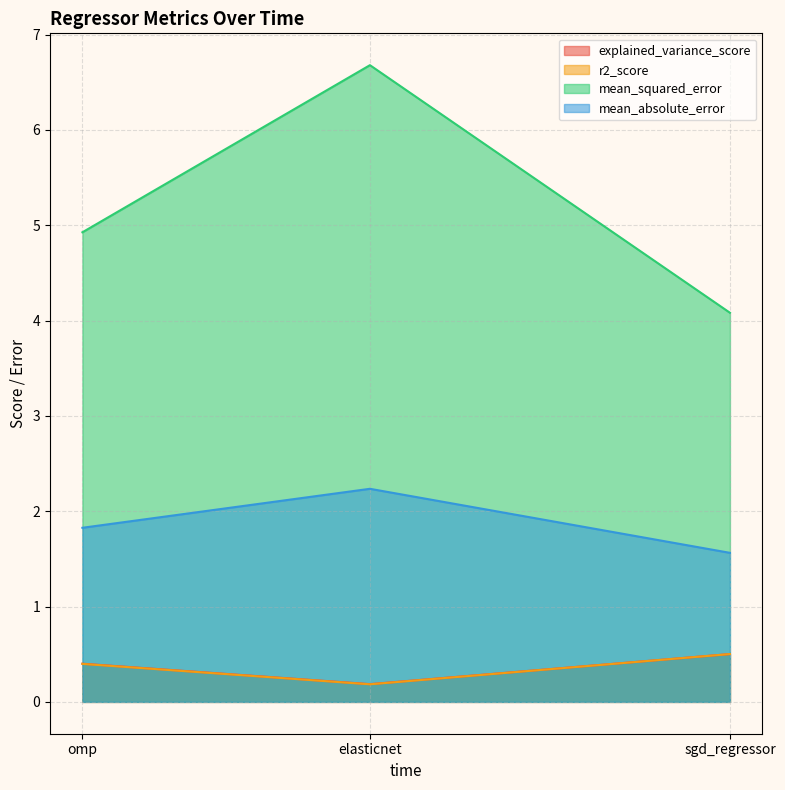

How many lines are shown in the chart?

4